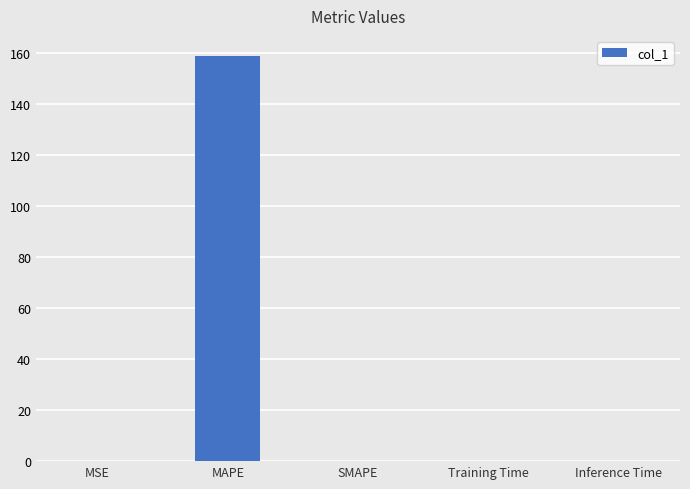

What is the sum of all values?

158.8